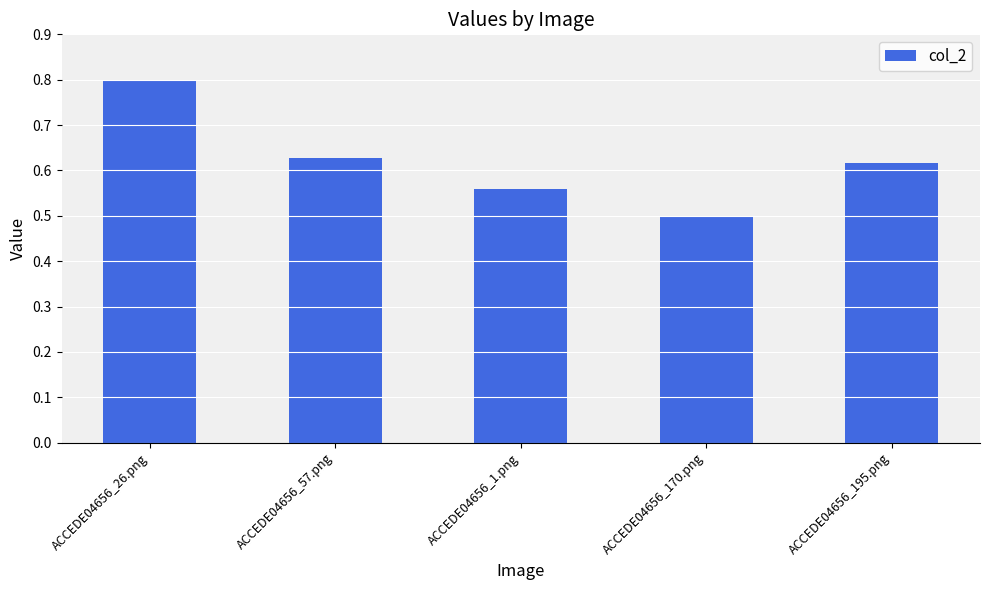

Which label corresponds to the largest value in the chart?

ACCEDE04656_26.png